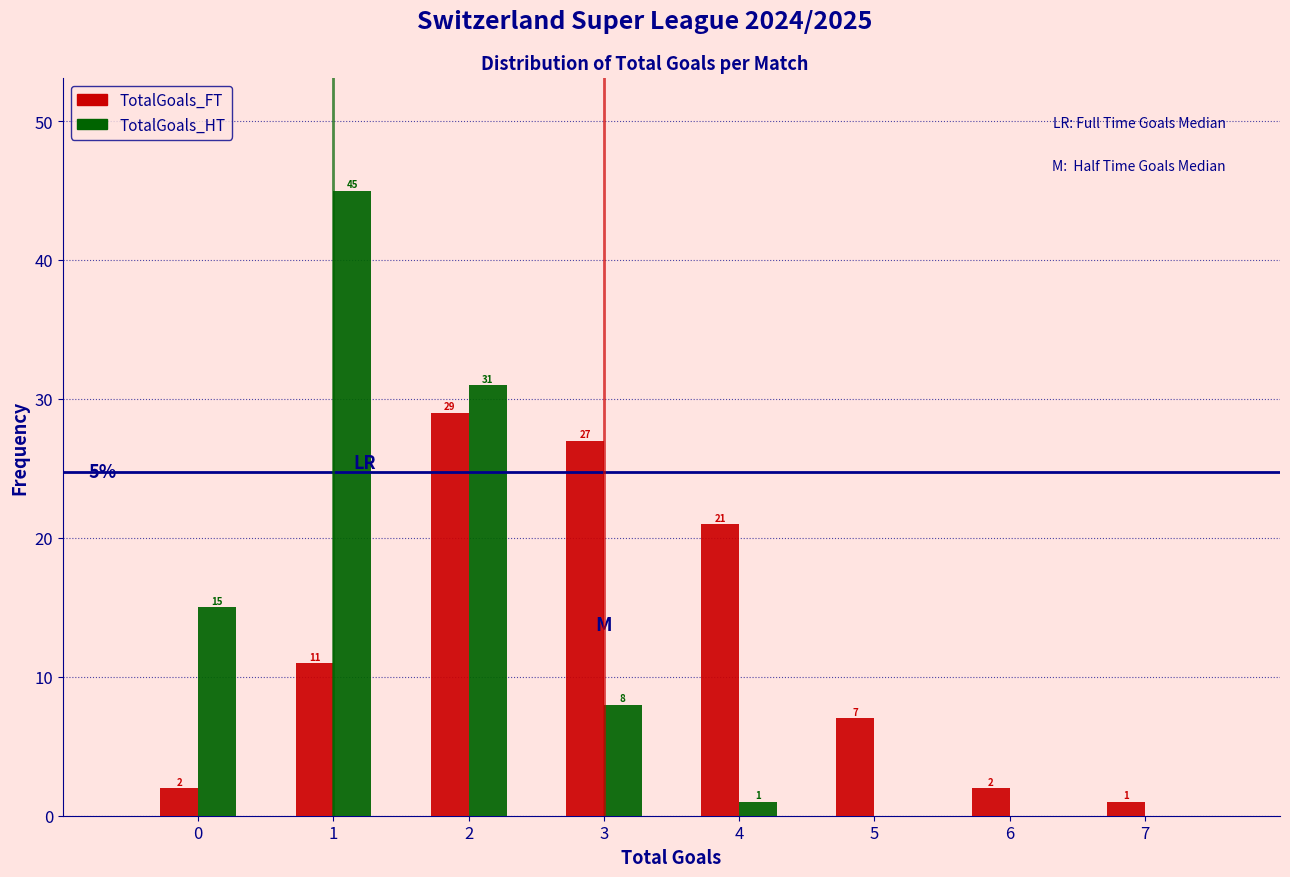

In the TotalGoals_FT series, which range on the x-axis has the tallest bar?

1.5 to 2.5